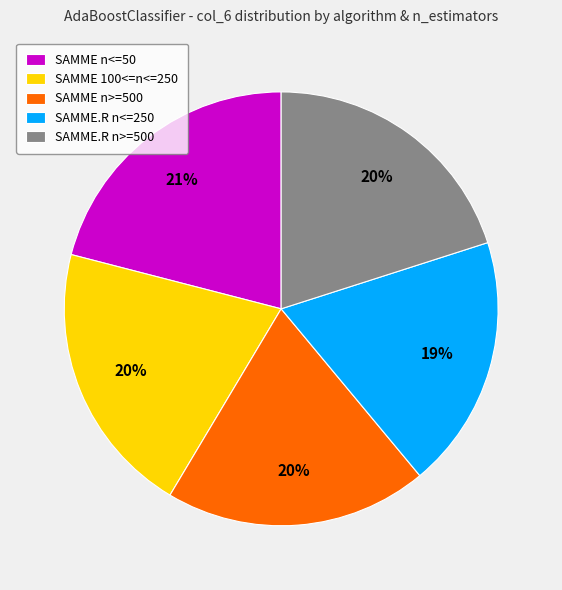

To the nearest percent, what is the average slice percentage?

20%